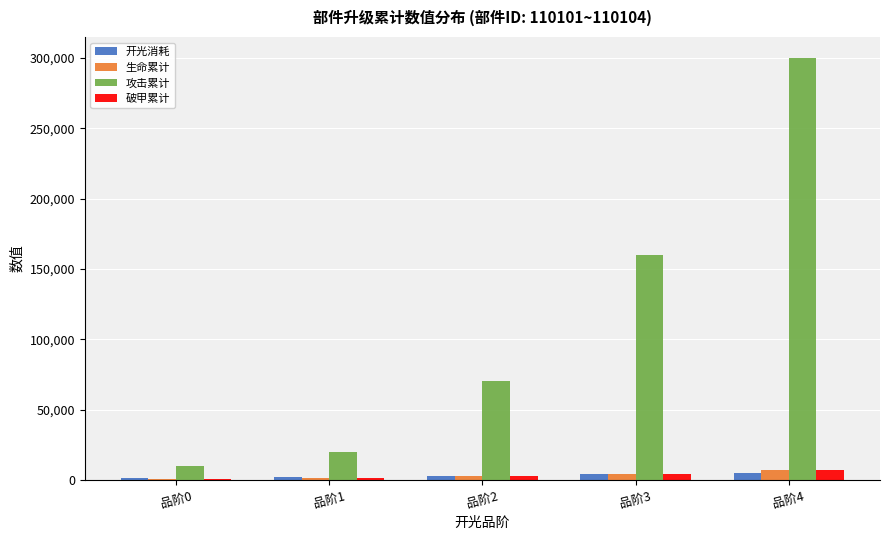

Which series has the largest range (max minus min)?

攻击累计